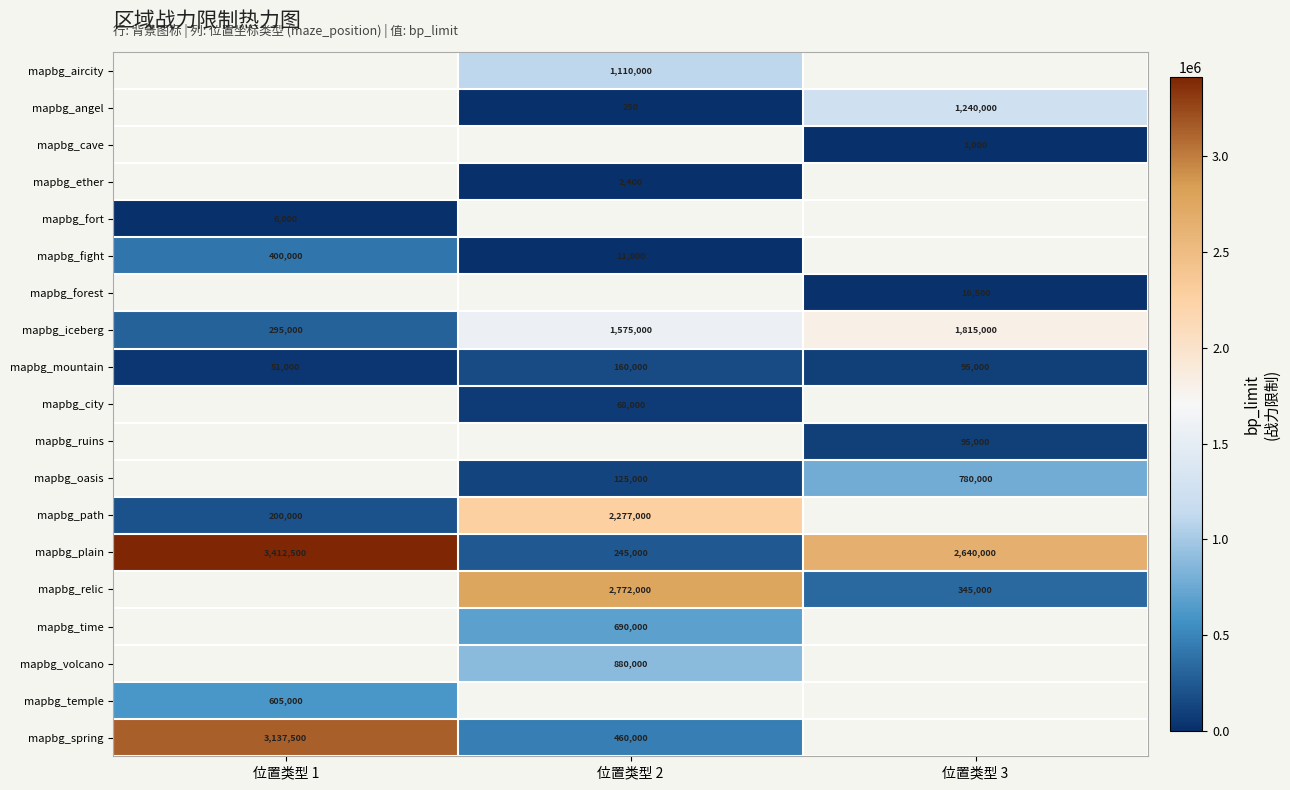

At which category does the chart reach its minimum across all series?

位置类型 2